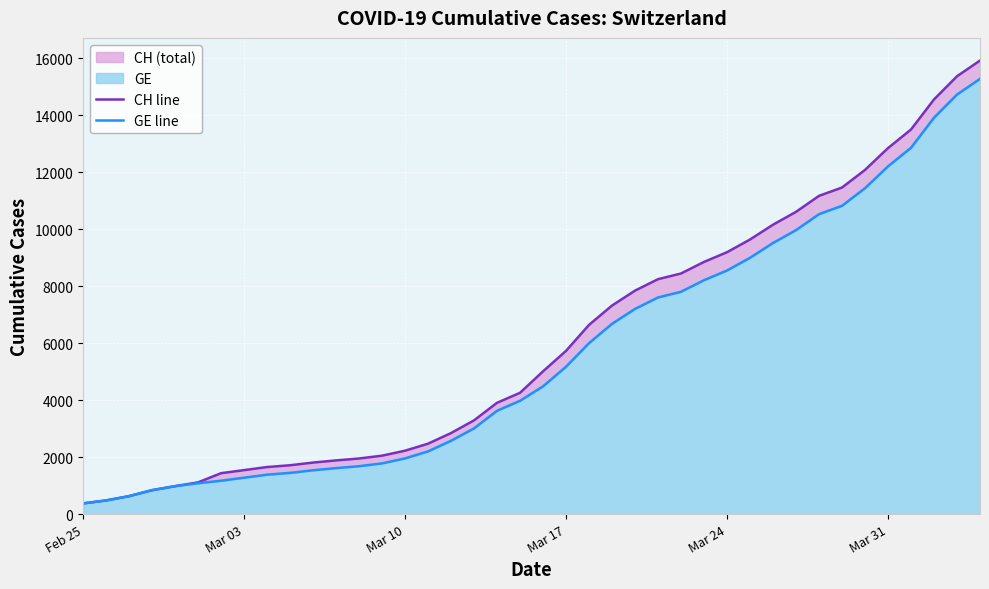

Is it true that GE line equals 21466 at 36?

False